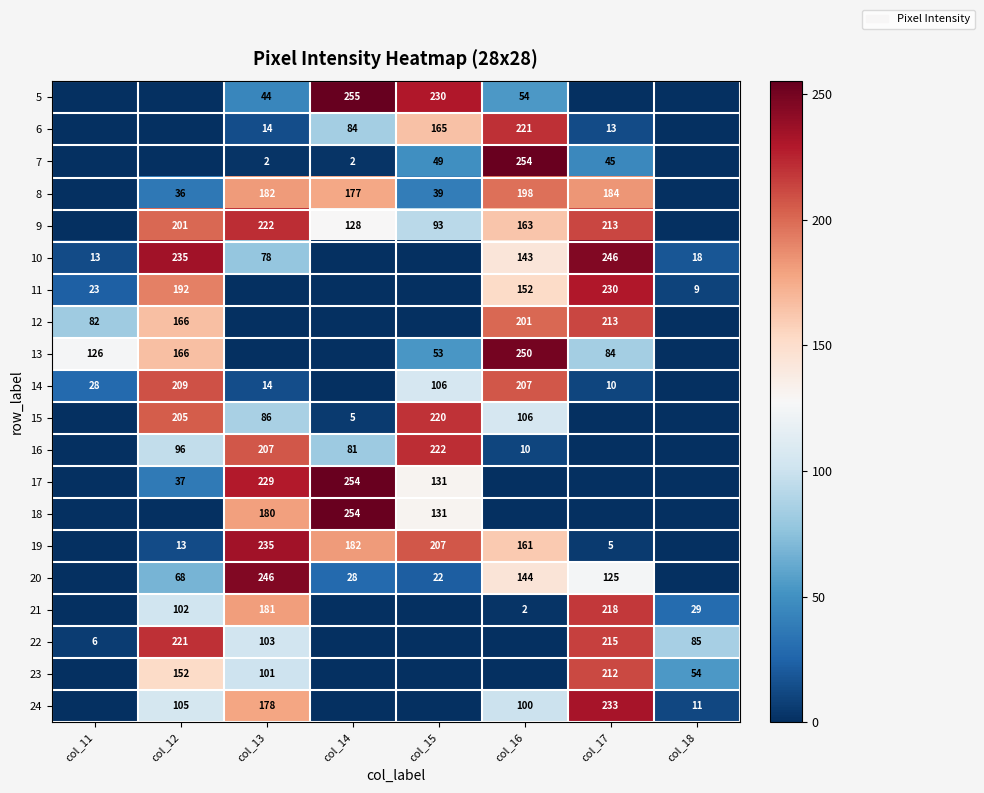

The 21 series shows 29 at col_18. True or false?

True